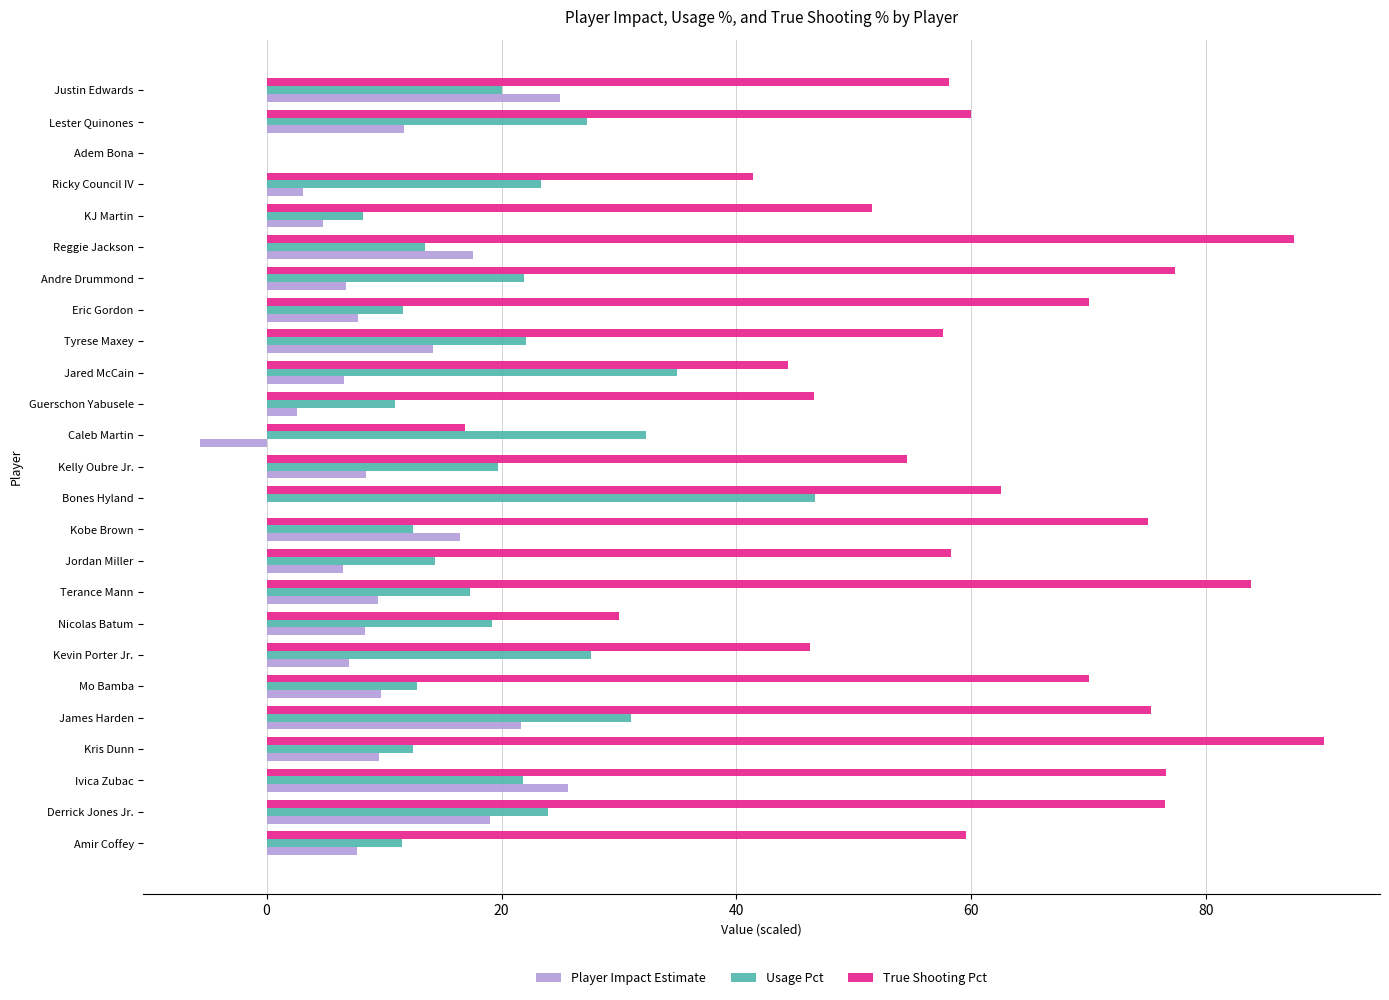

Between Kelly Oubre Jr. and Justin Edwards, which series saw the biggest shift?

Player Impact Estimate